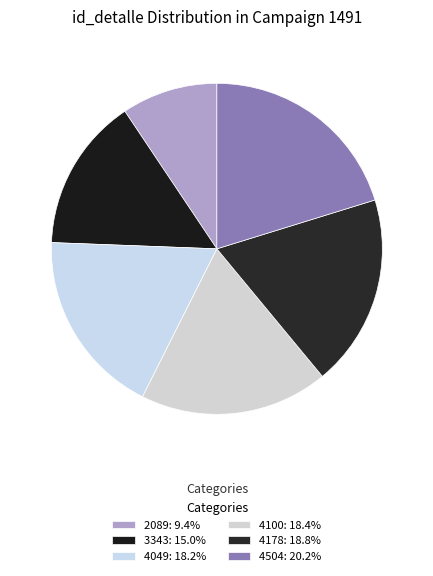

Which slice is the smallest?

2089